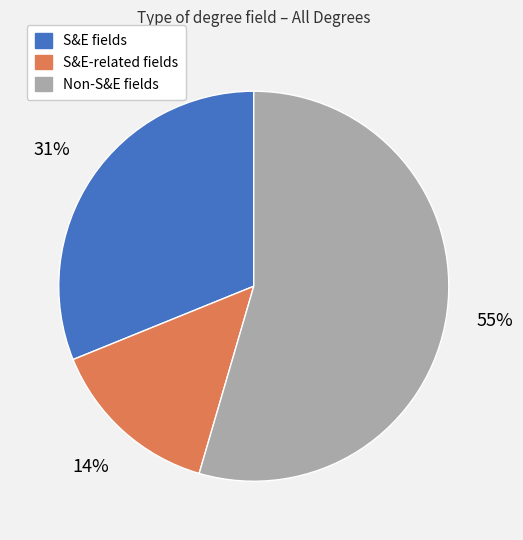

Count the number of slices in the pie.

3